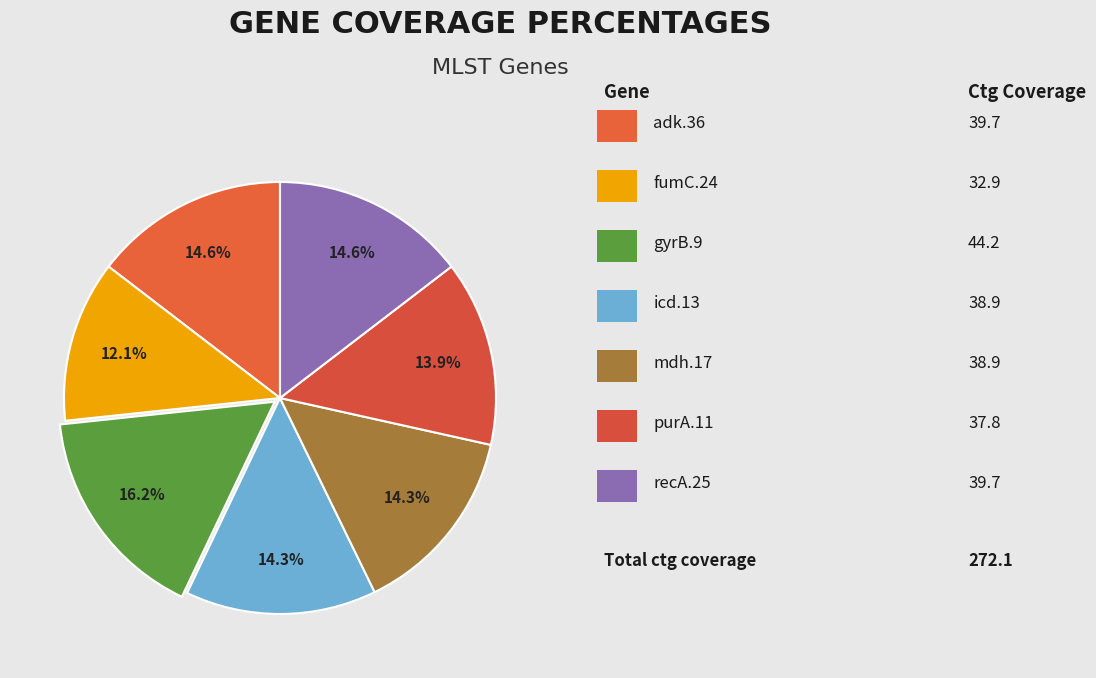

Does any single category account for the majority?

No